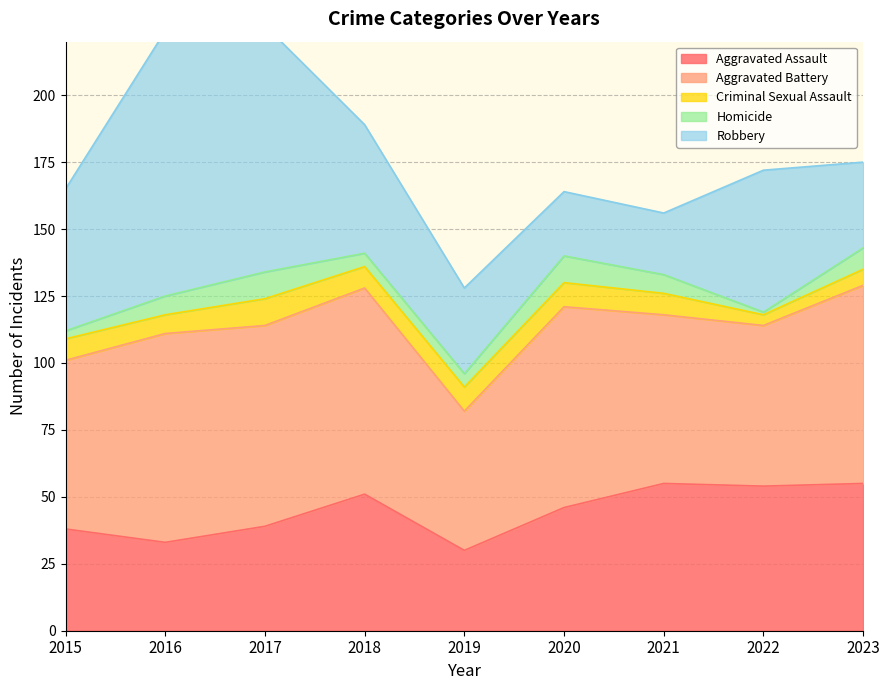

How many times do Aggravated Assault and Robbery cross each other?

3